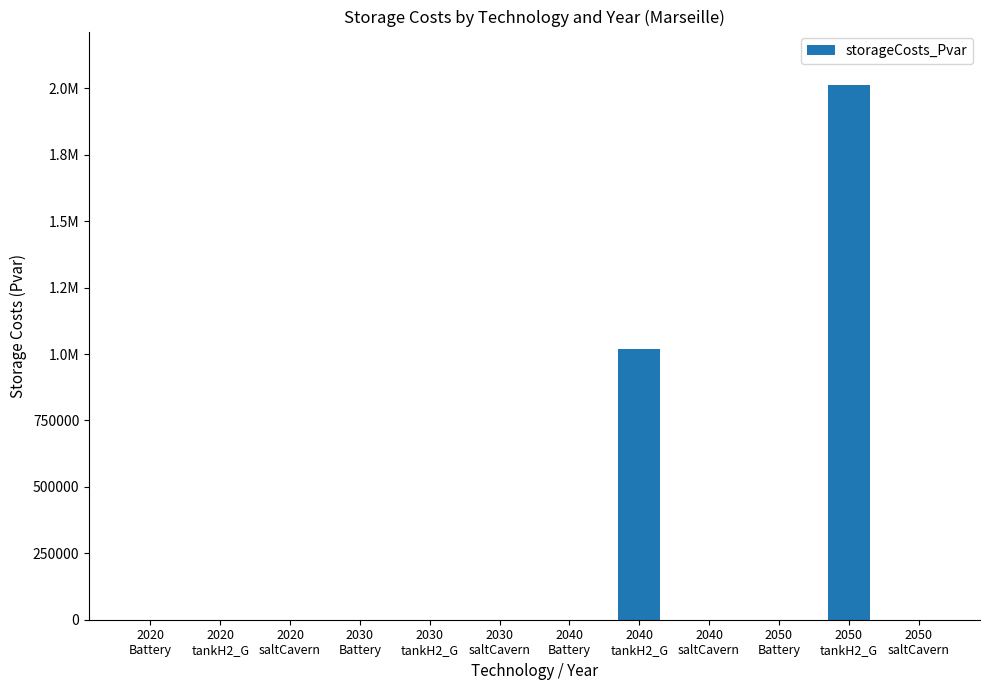

The value at 2050
tankH2_G is 2012697.4. True or false?

True